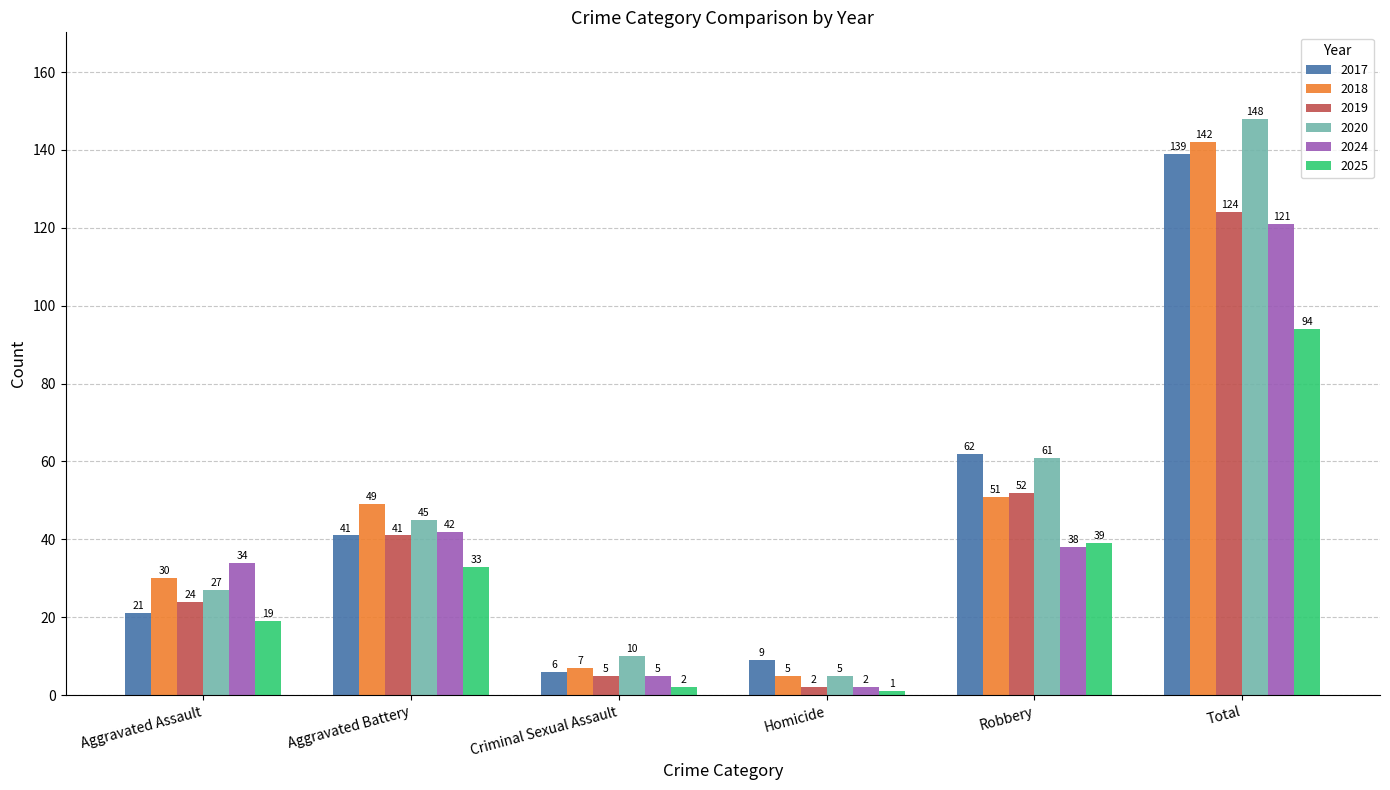

Count the number of data series in this chart.

6